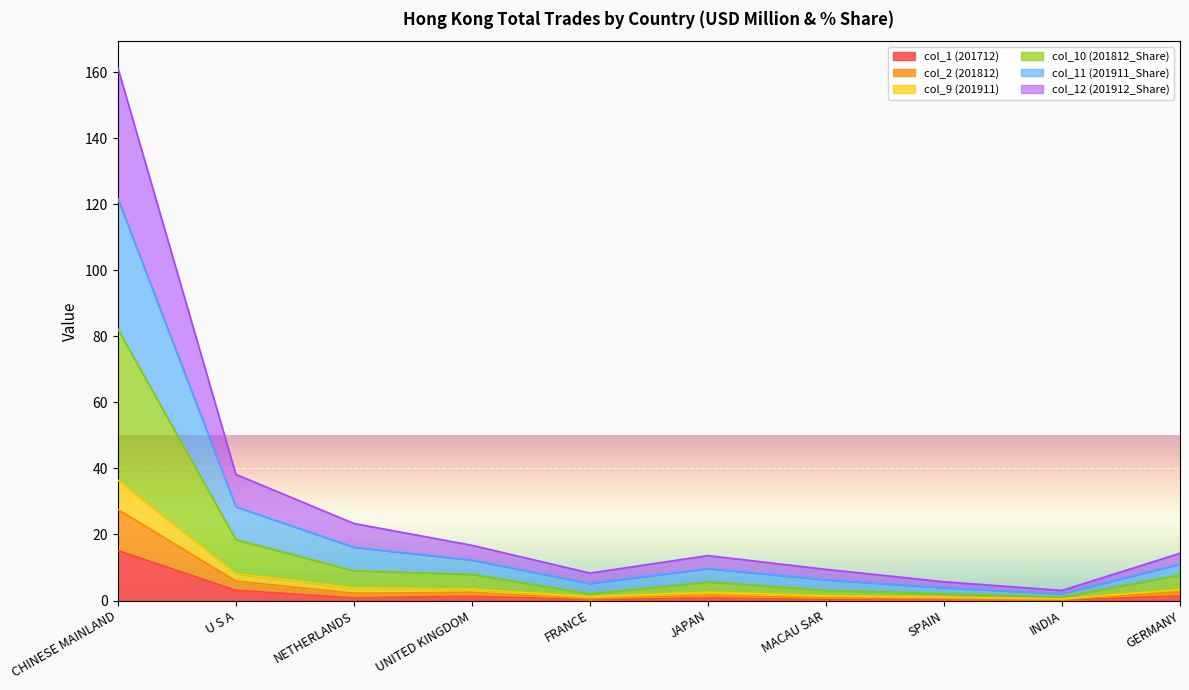

What is the difference between the second highest and second lowest values in the col_1 (201712) series?

2.8